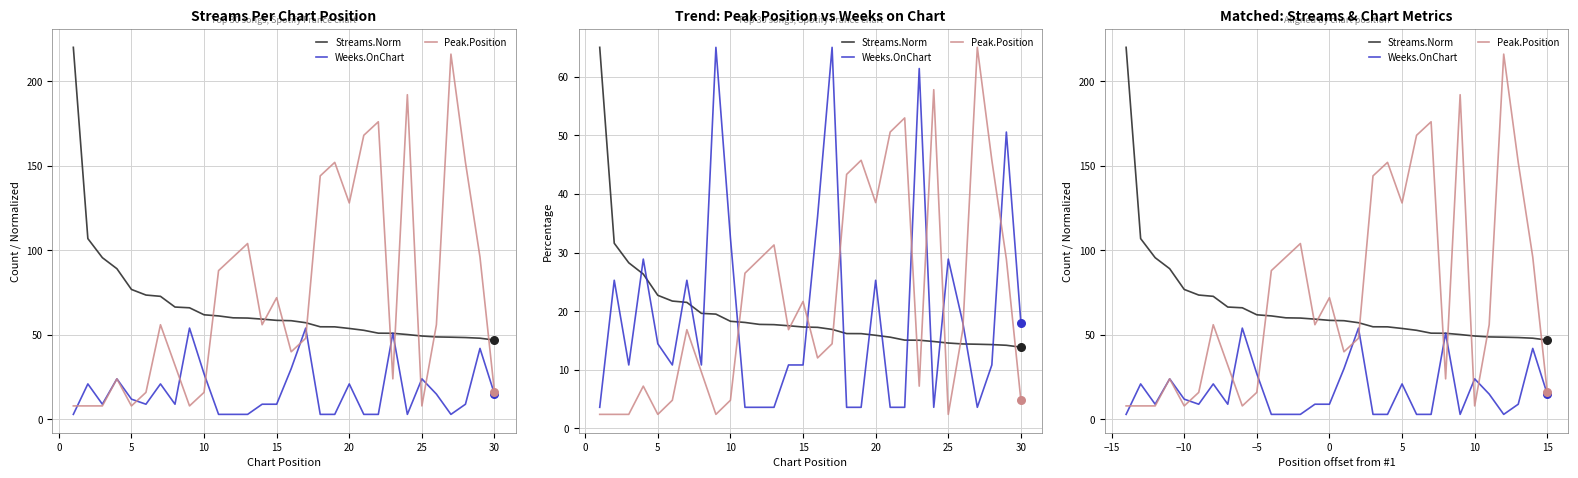

What is the total value across all series at 0?

135.9